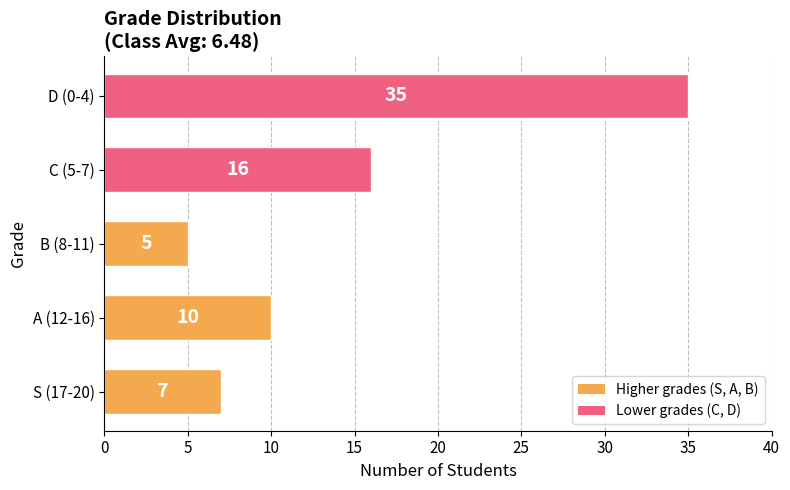

What is the change in value from S (17-20) to D (0-4)?

+28